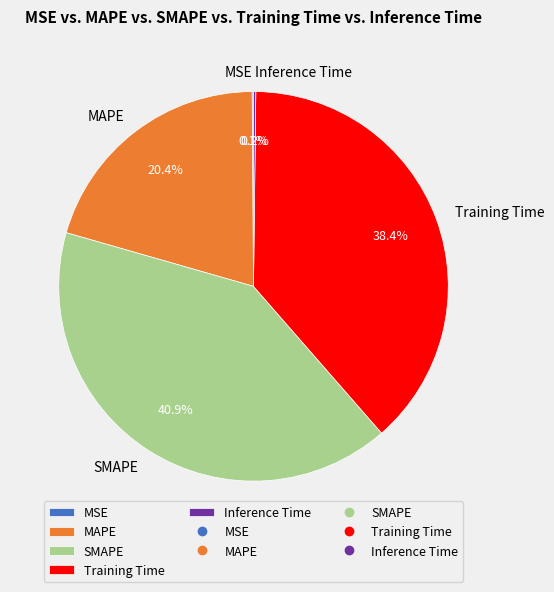

Is there a majority slice in this chart?

No